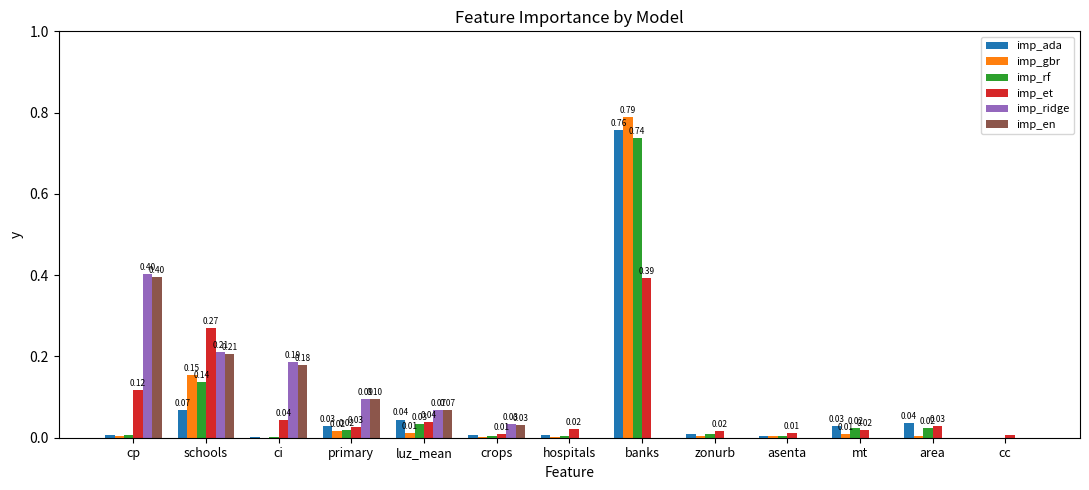

Is the value of imp_ridge at zonurb greater than the value of imp_et at mt?

No